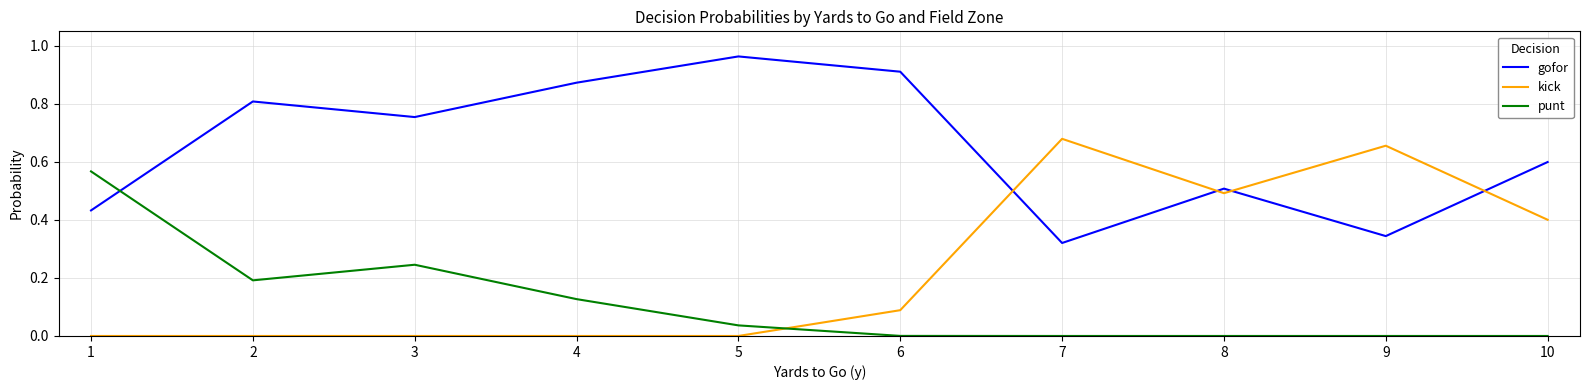

True or false: gofor and punt intersect in this chart.

True